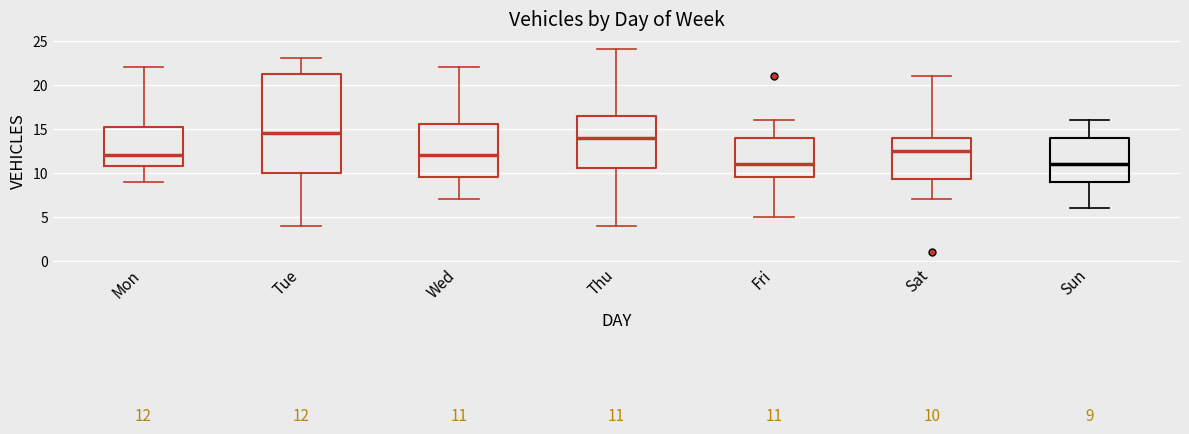

Which box is the tallest, from its lower edge to its upper edge?

Tue